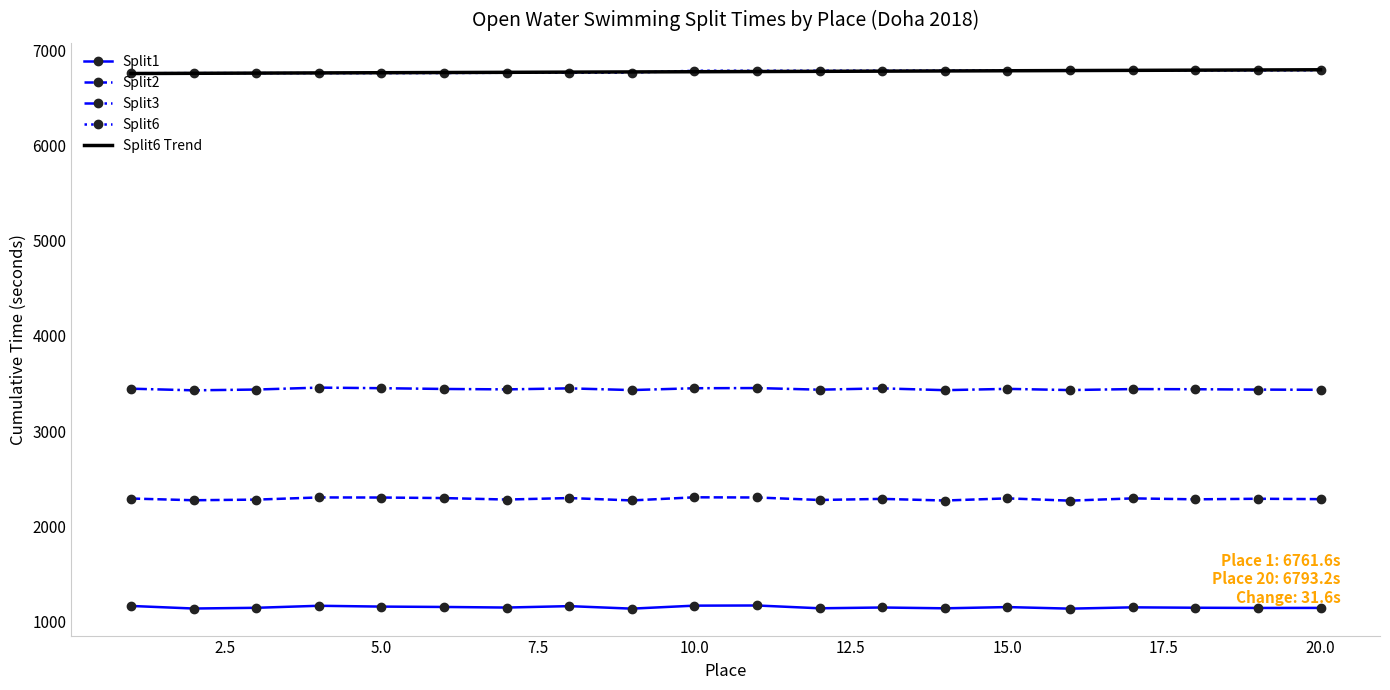

What is the maximum value shown in the chart?

6798.1